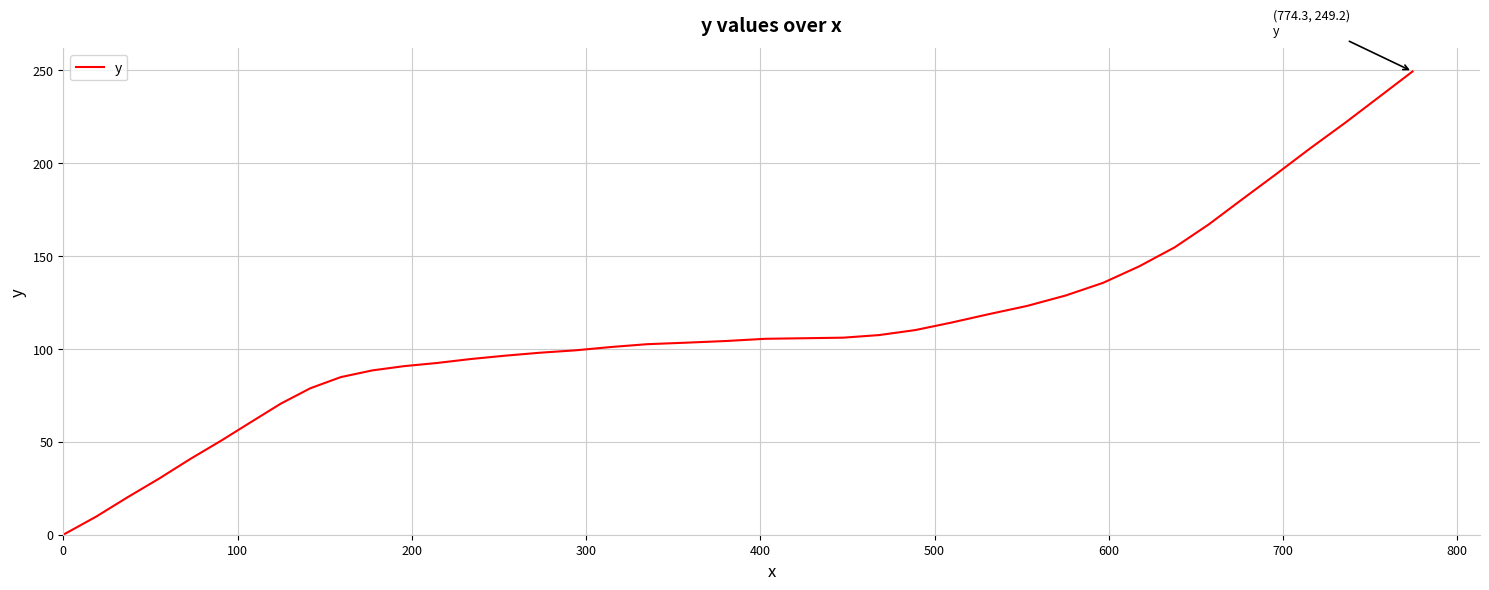

What is the difference between the maximum and minimum values?

249.2